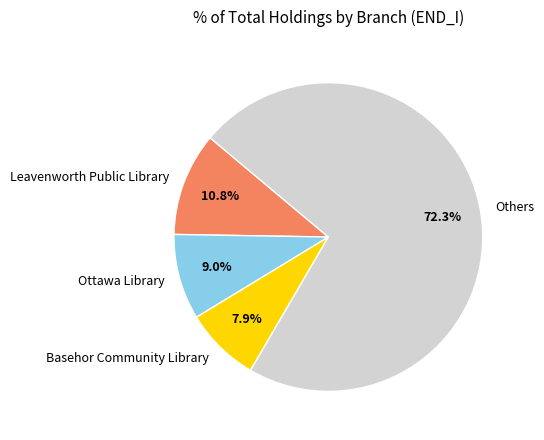

Which category has the smallest portion of the pie?

Basehor Community Library